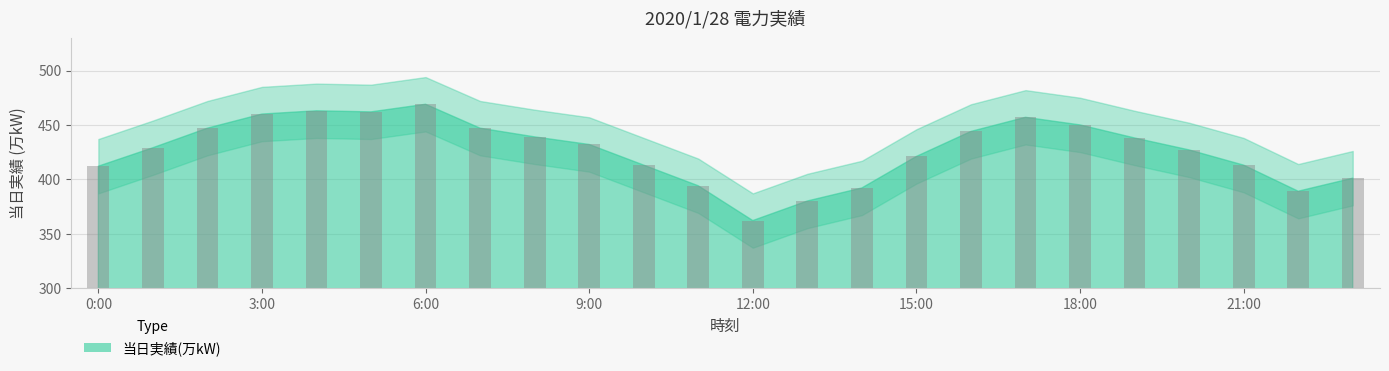

What is the average value?

427